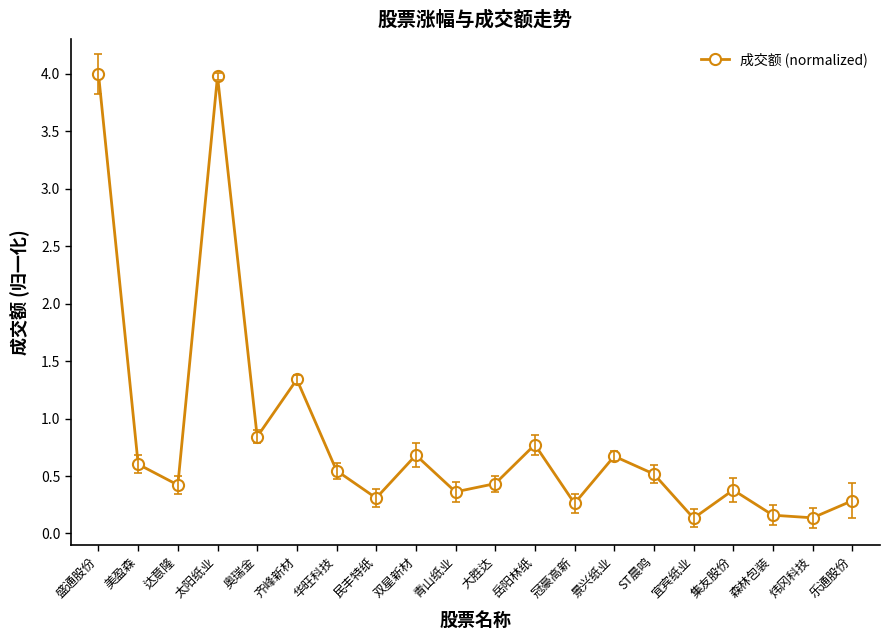

What is the sum of the values at 宜宾纸业 and 乐通股份?

0.4